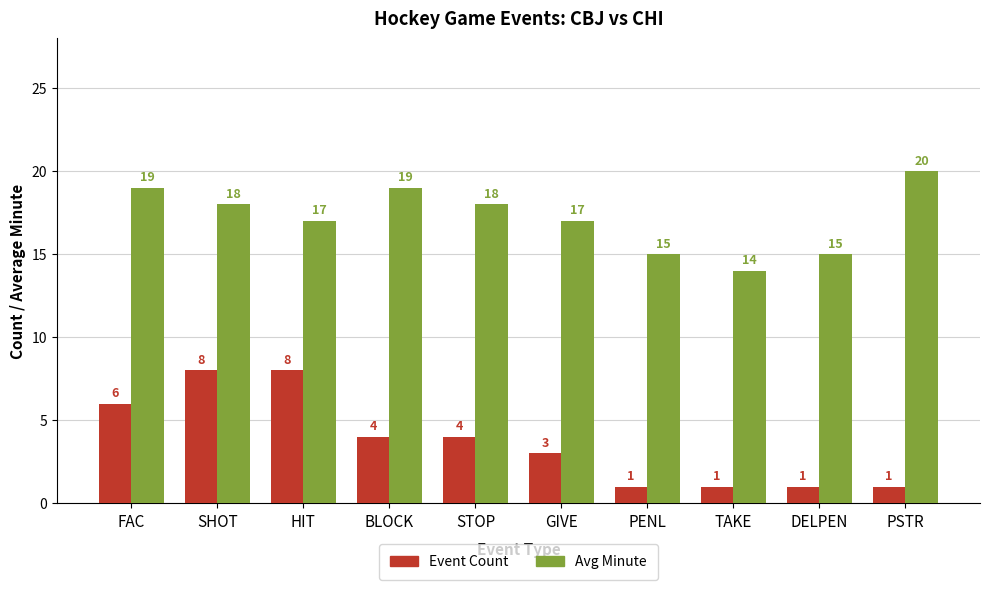

The value of Event Count at STOP is 4. True or false?

True